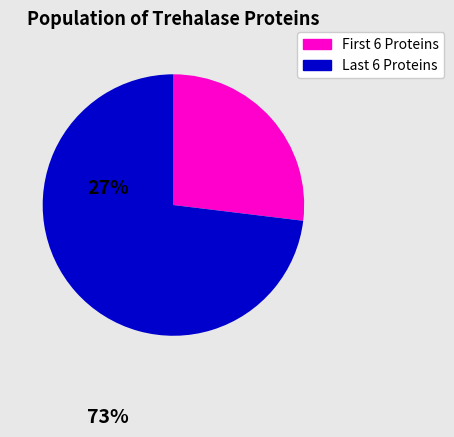

Is there a majority slice in this chart?

Yes